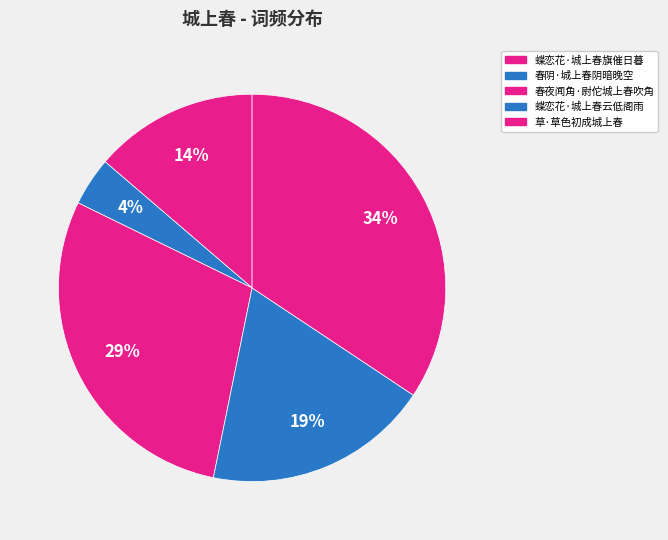

How many segments does this pie chart have?

5